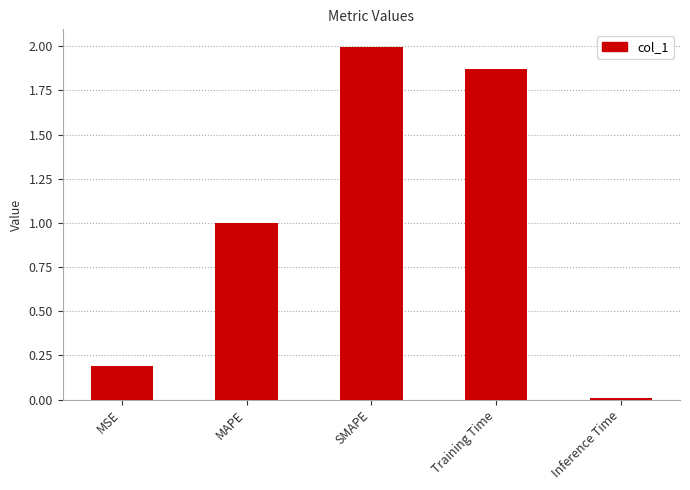

What is the maximum value shown in the chart?

2.0